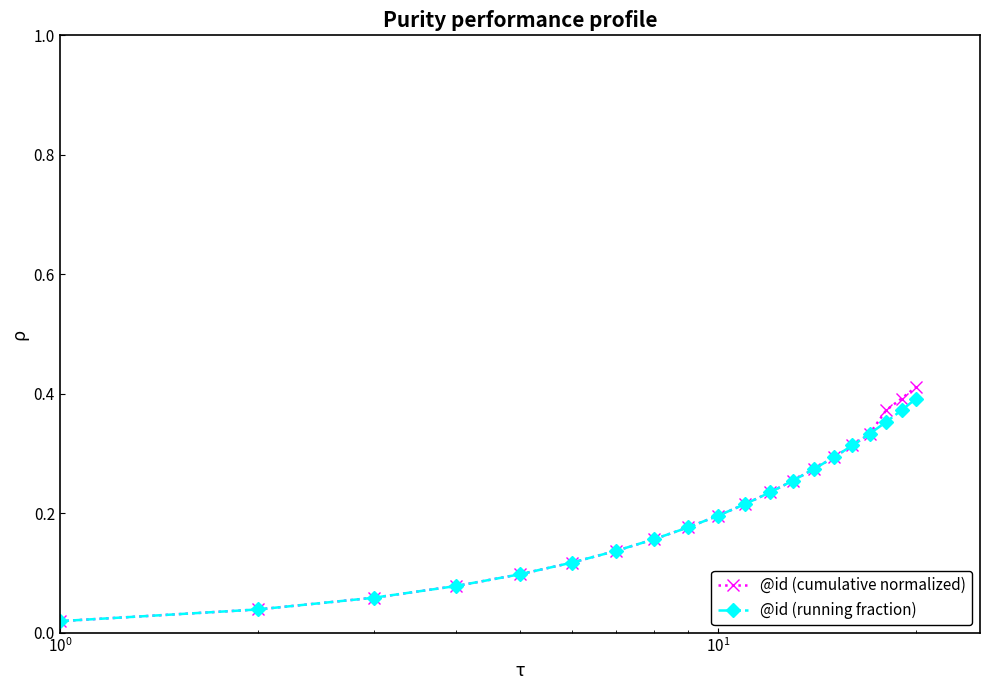

Does the chart have visible grid lines?

No